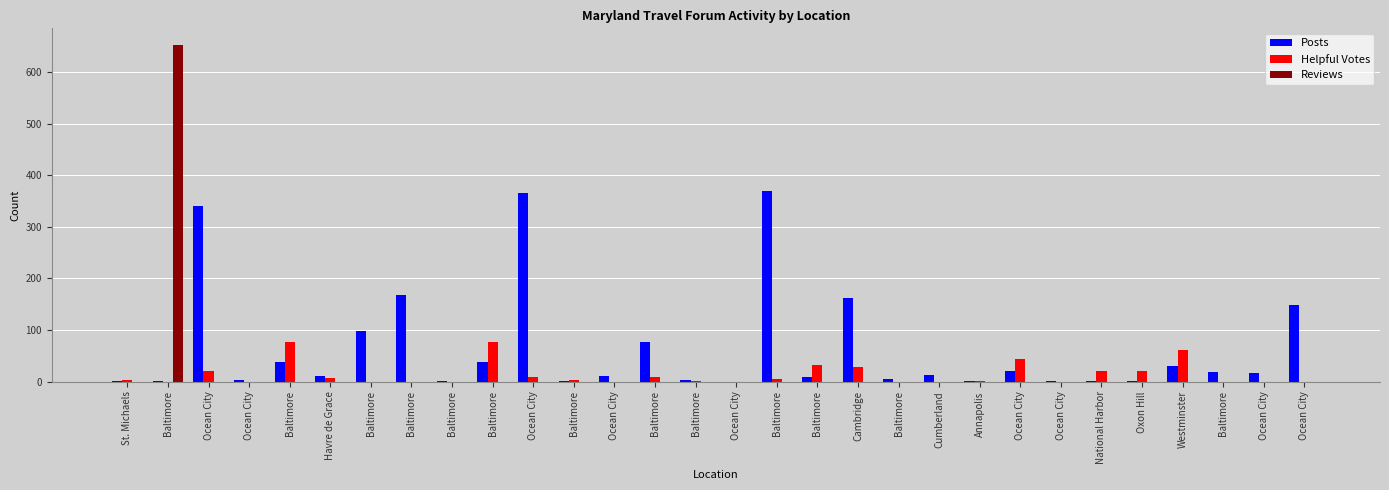

Between Baltimore and Baltimore, which is larger?

Baltimore